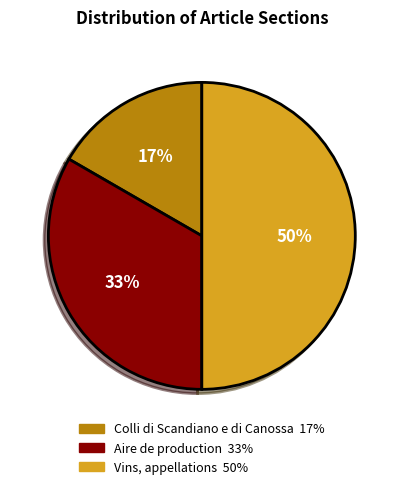

True or false: Vins, appellations accounts for 59% of the total.

False